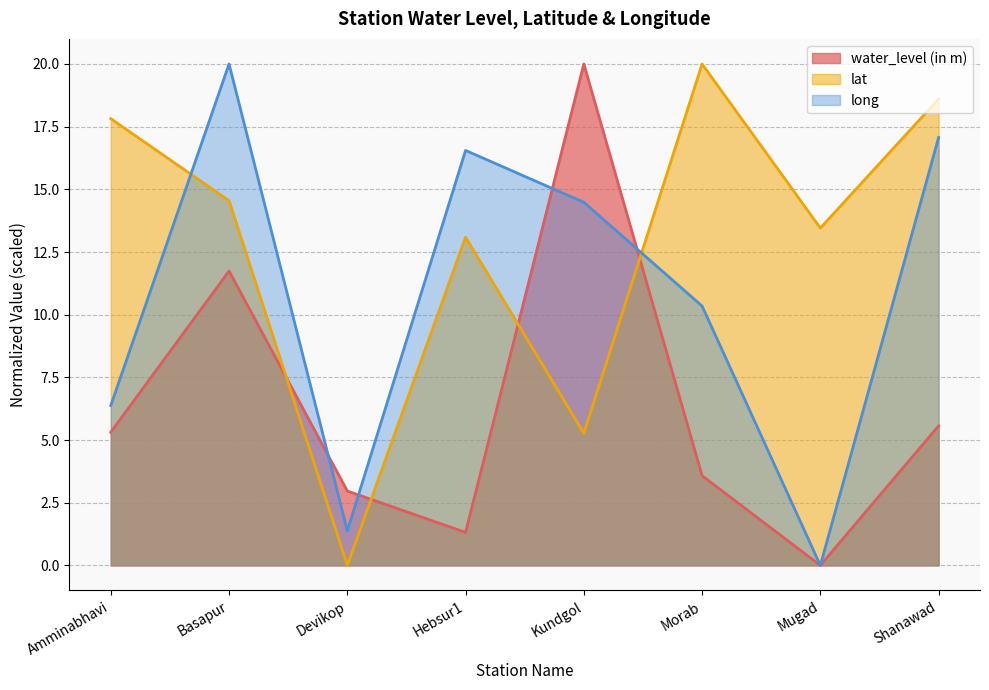

List the series in order of their peak value, lowest first.

water_level (in m), lat, long